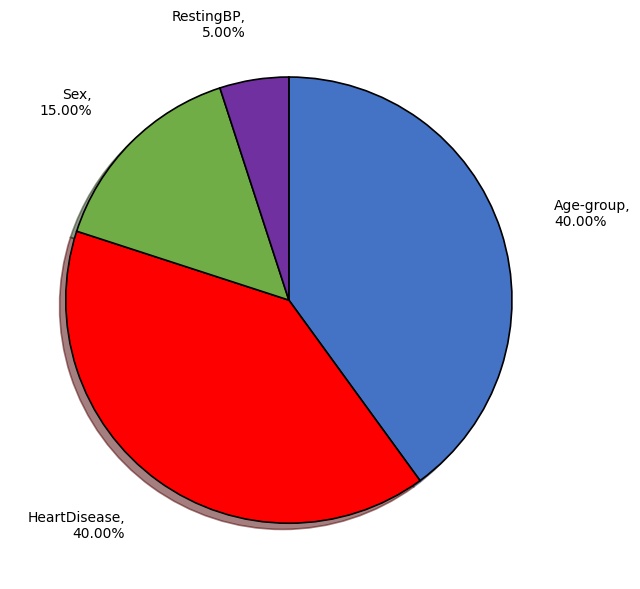

Count the number of slices in the pie.

4